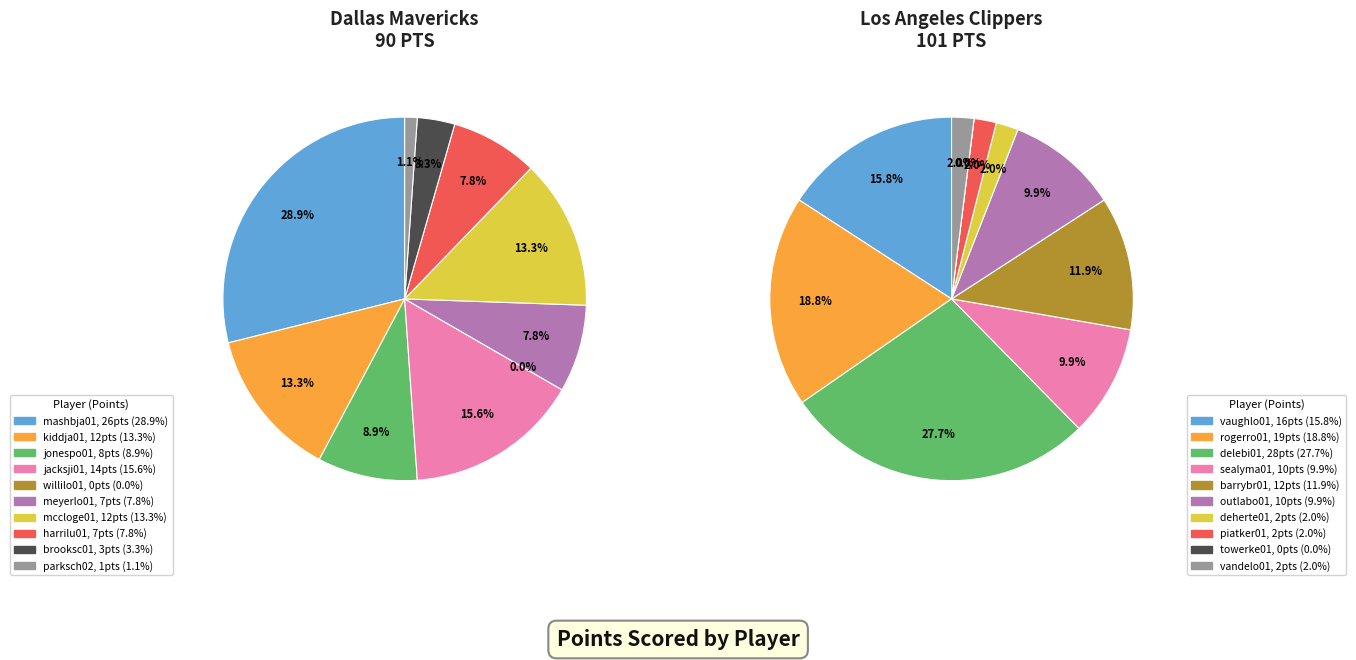

Does any single category account for the majority?

No